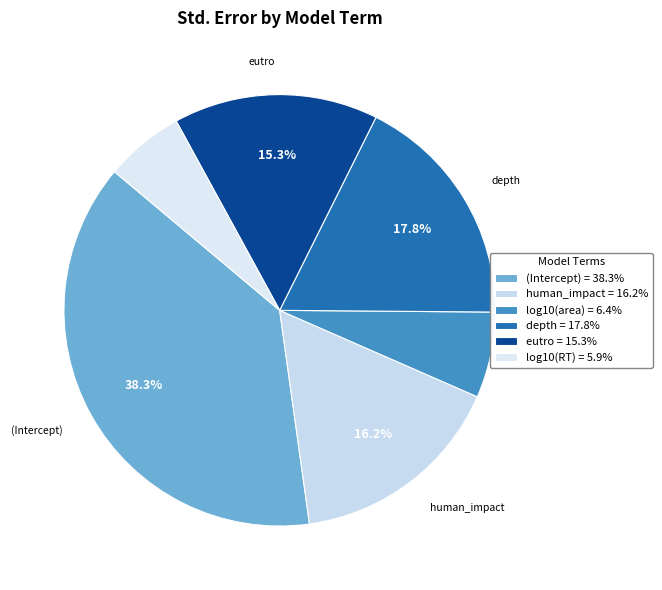

To the nearest percent, what is the combined percentage of log10(area) and (Intercept)?

45%